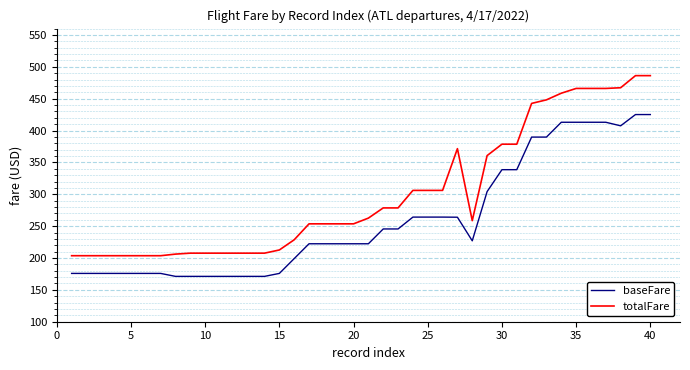

What is the difference between the maximum and minimum values in the totalFare series?

282.6